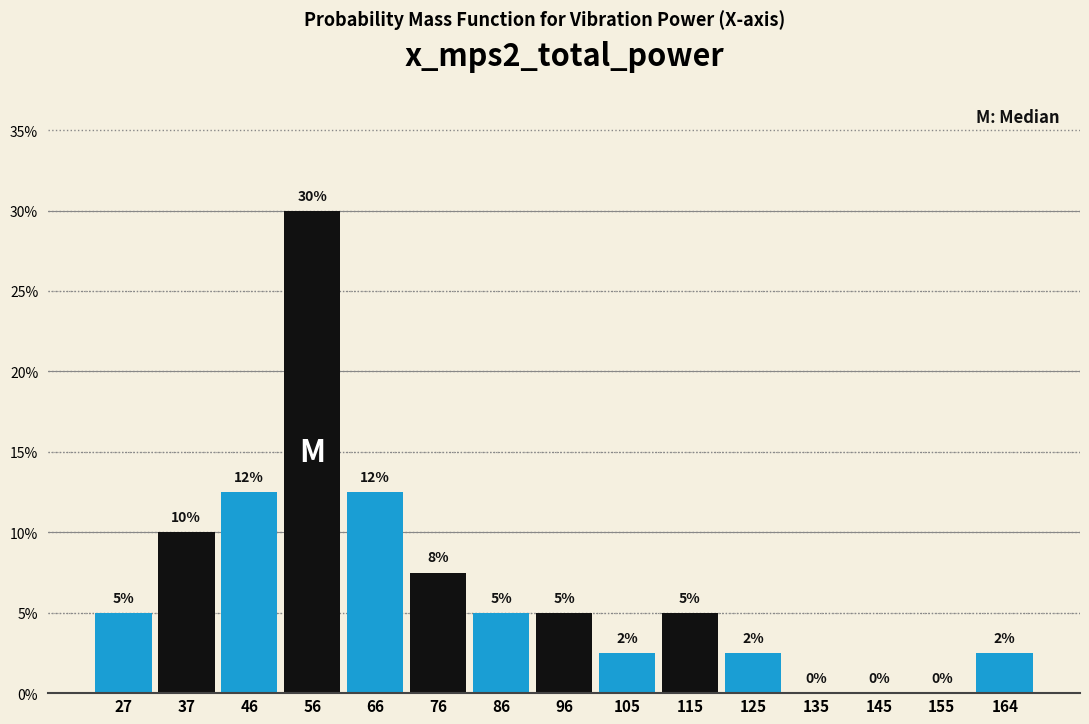

Which range on the x-axis has the tallest bar?

51 to 61